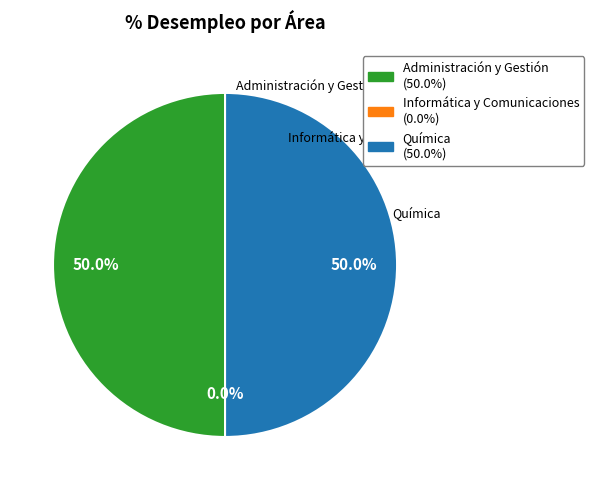

How many segments does this pie chart have?

3